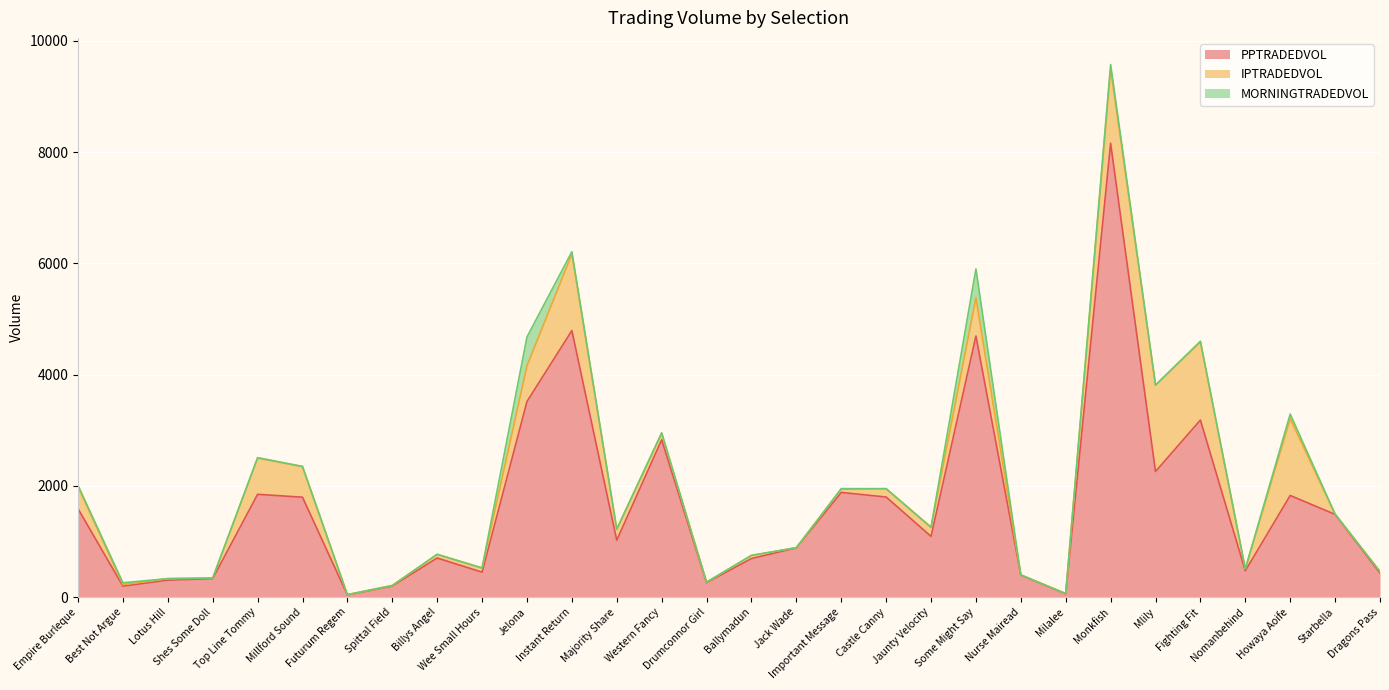

Reading right to left, list all the values displayed in this chart.

PPTRADEDVOL: 431.8	1486.8	1827.0	472.3	3182.9	2257.7	8159.6	57.5	395.1	4694.1	1091.5	1799.2	1881.6	884.0	692.9	259.1	2828.0	1022.4	4792.2	3516.0	448.1	702.4	198.0	39.2	1795.5	1847.8	332.4	304.2	196.8	1588.7
IPTRADEDVOL: 27.6	4.1	1379.8	34.2	1406.4	1553.5	1339.5	4.1	3.0	687.1	163.6	149.7	58.4	4.1	56.5	7.5	116.5	198.2	1376.5	642.4	74.6	66.0	10.1	4.4	550.0	651.0	9.3	27.7	28.0	399.3
MORNINGTRADEDVOL: 0.0	0.0	83.8	0.8	10.8	0.0	76.3	0.0	0.0	518.4	0.0	0.0	10.0	0.0	0.0	3.3	9.7	0.0	40.6	518.4	0.0	0.0	0.0	0.0	4.0	8.4	0.0	0.0	32.6	20.0